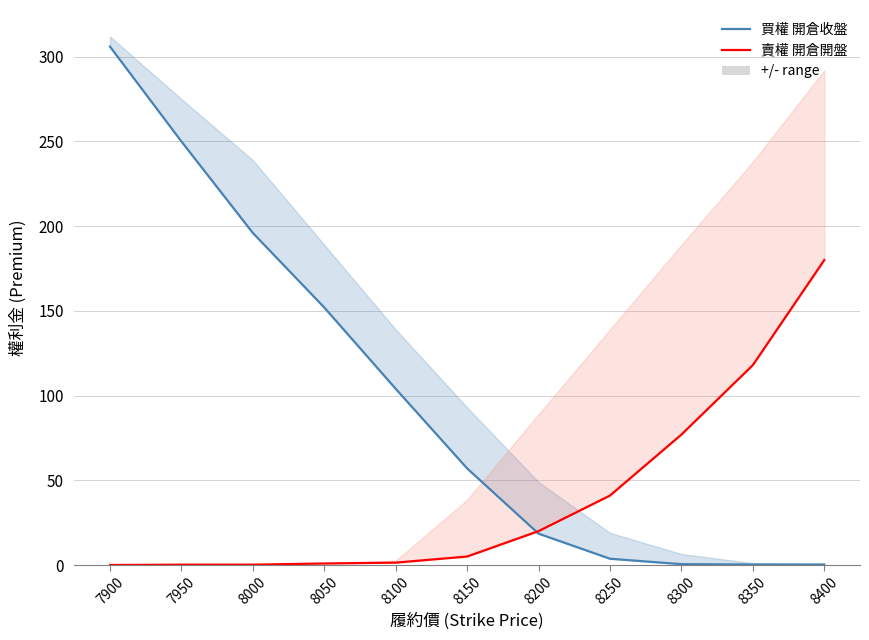

Between 7950 and 8200, which series saw the biggest shift?

買權 開倉收盤